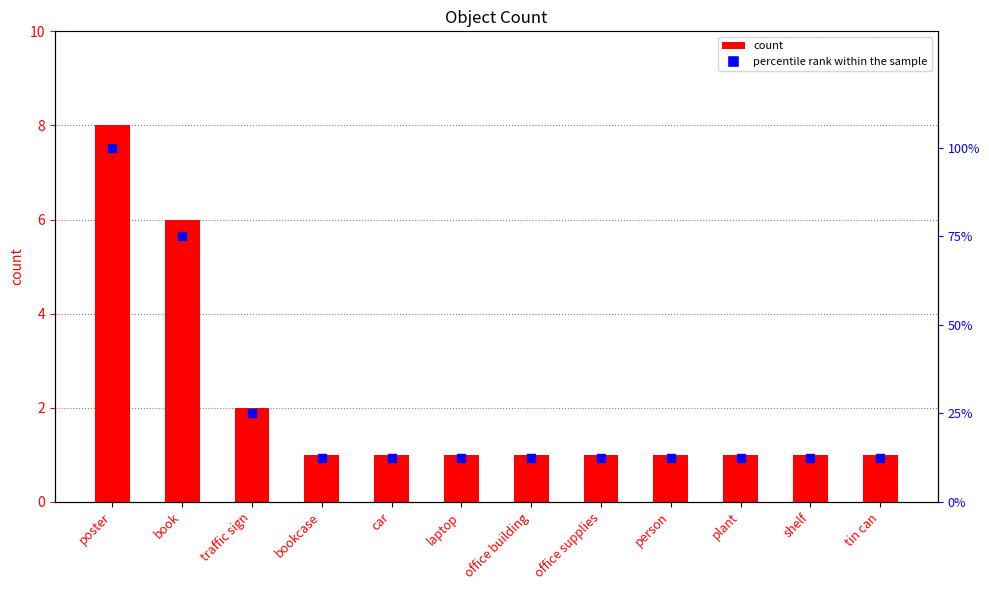

Is the value of count at bookcase greater than the value of percentile rank within the sample at car?

No